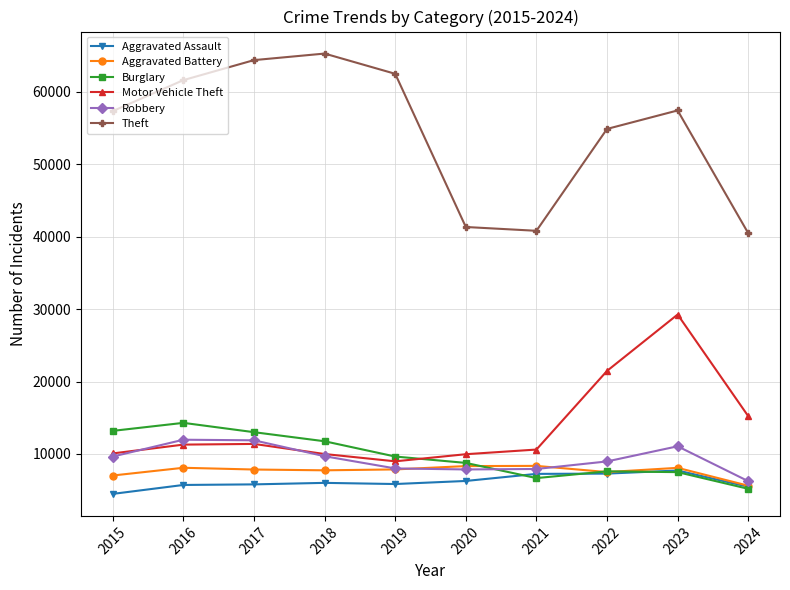

Which series changed the most between 2015 and 2022?

Motor Vehicle Theft